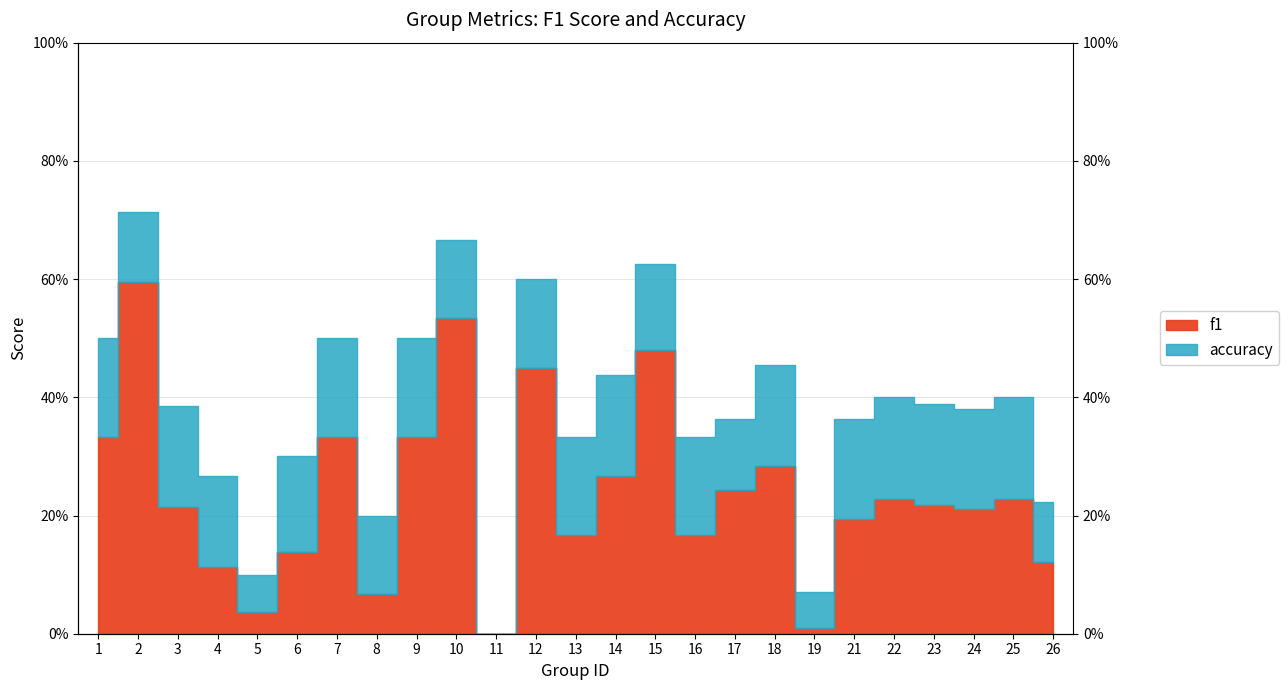

At how many categories does at least one series exceed 0?

24